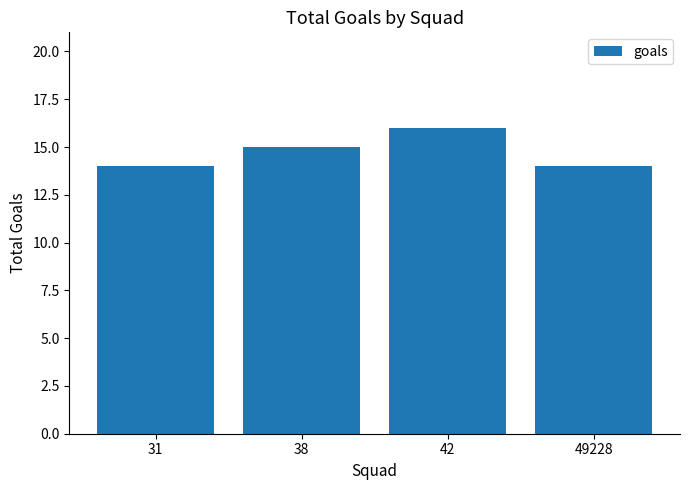

What is the minimum value shown in the chart?

14